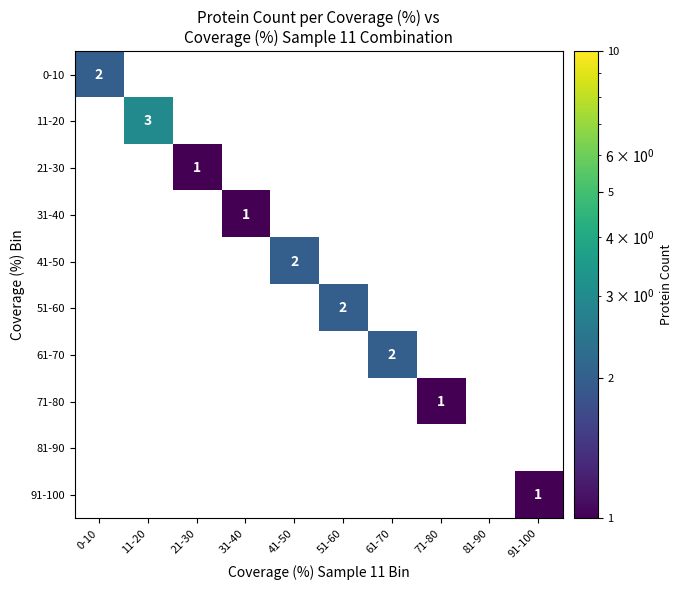

Which has a higher value, 21-30 or 11-20?

11-20